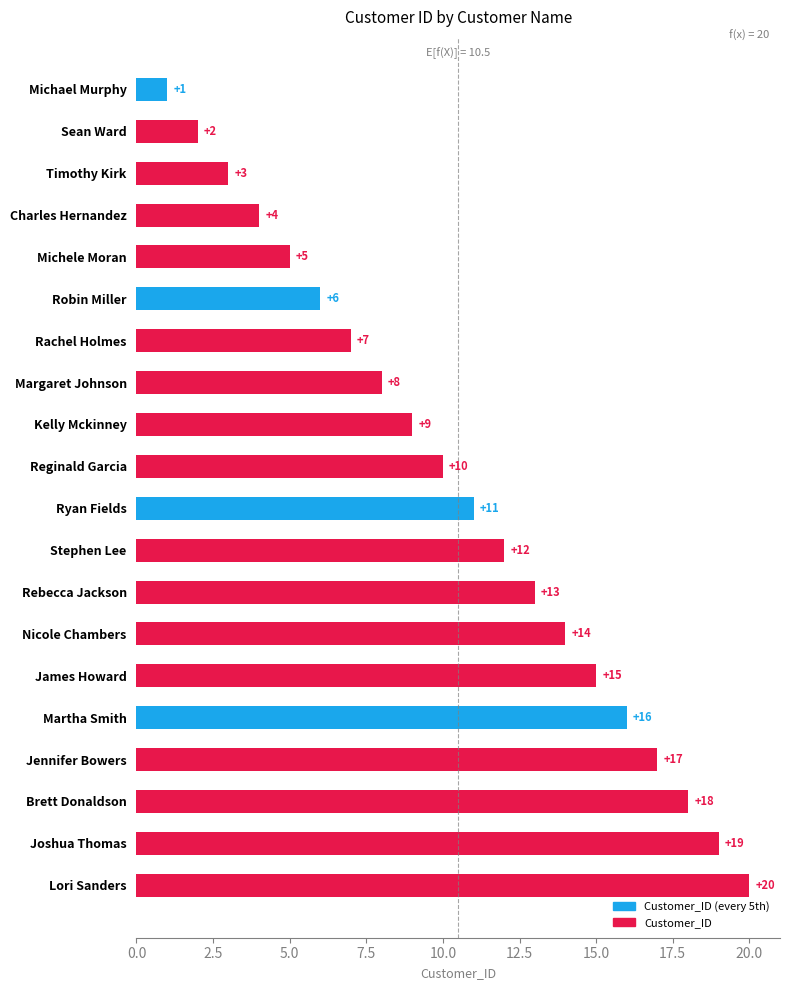

What is the label of the 18th bar from the top?

Brett Donaldson